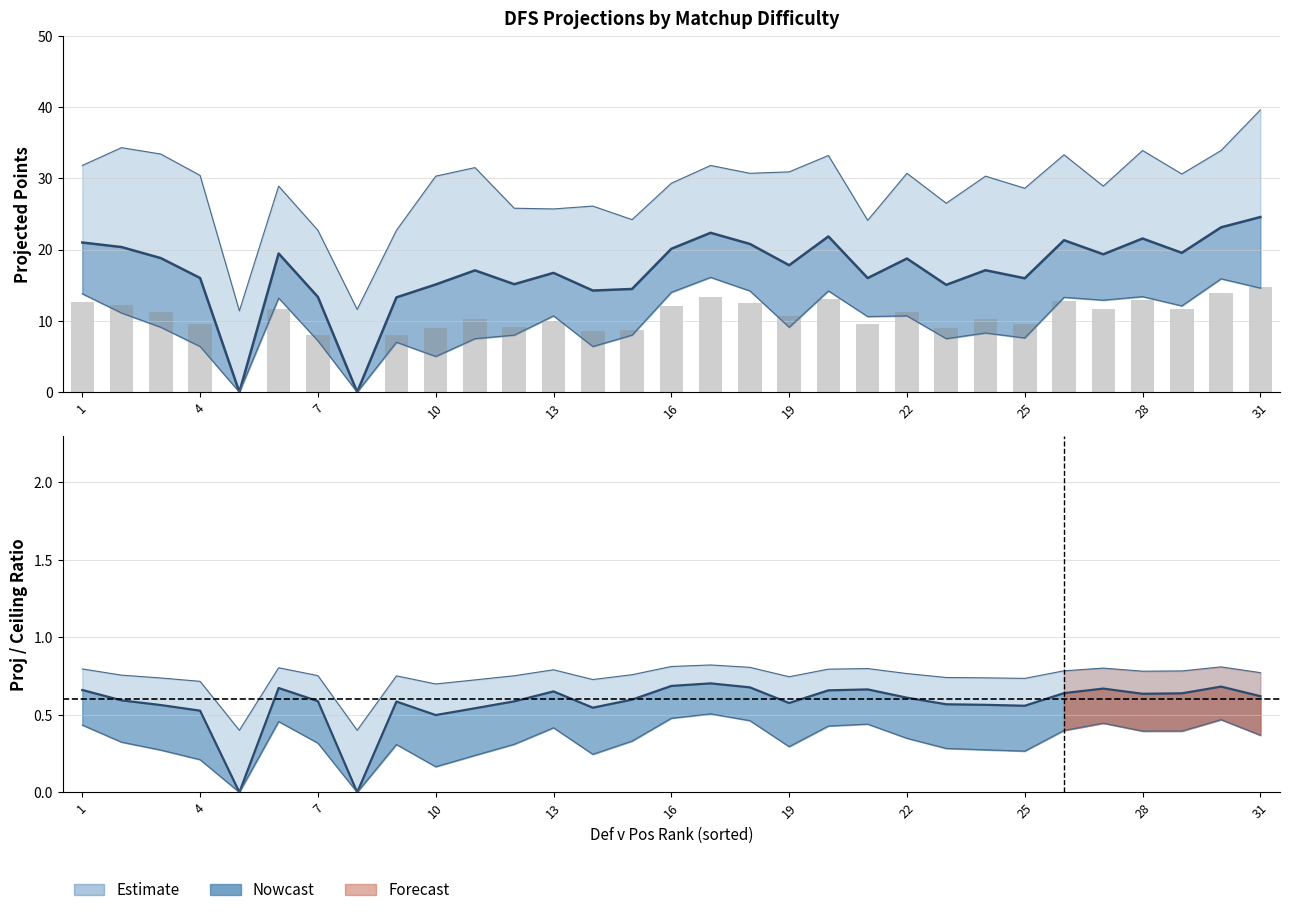

What is the difference between the second highest and second lowest values in the Ceiling series?

22.7